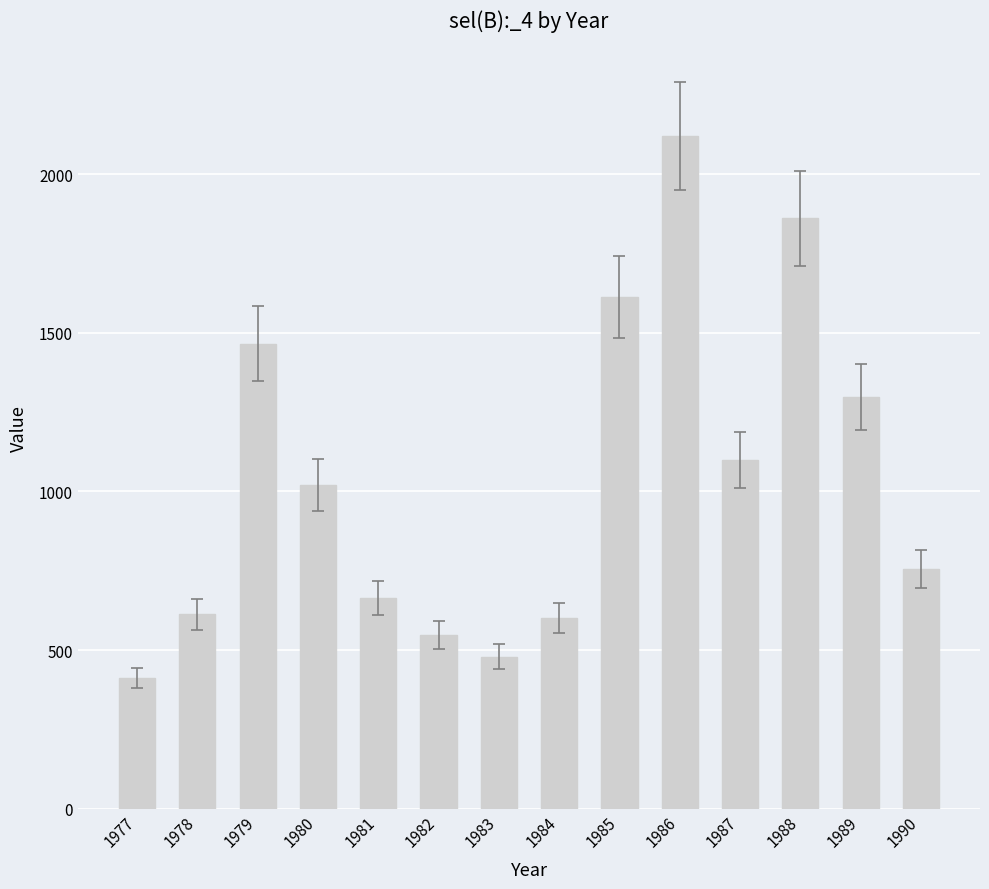

What is the value of the 1st bar from the left?

412.2